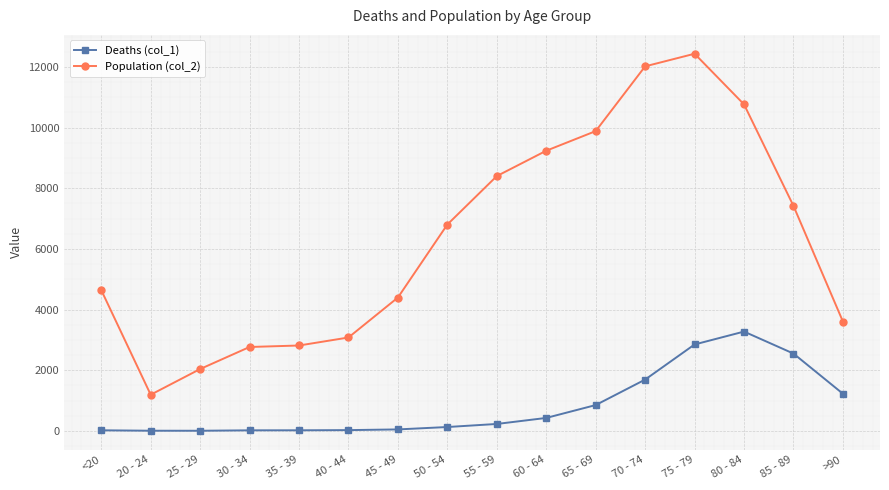

At 25 - 29, list the series in order from smallest to largest.

Deaths (col_1), Population (col_2)